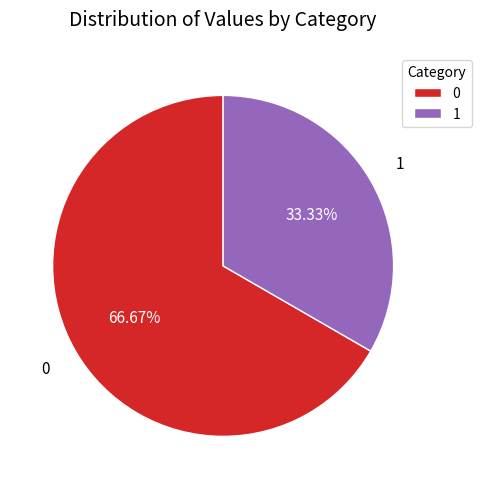

To the nearest percent, what is the difference between the largest and smallest slice percentages?

33%